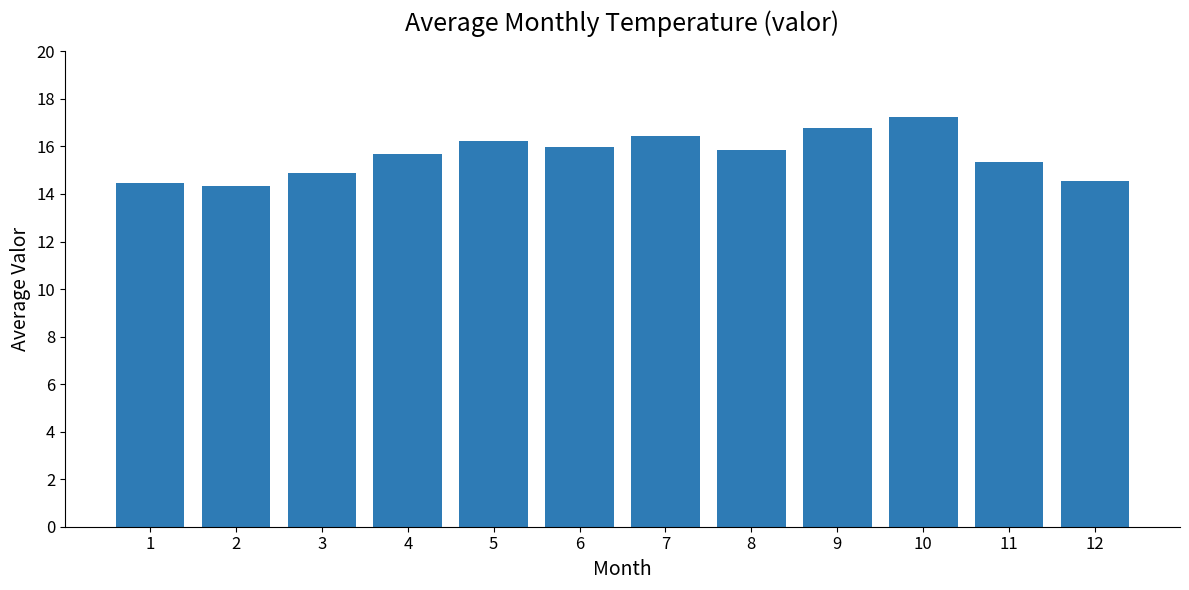

What is the approximate value at 12?

14.6